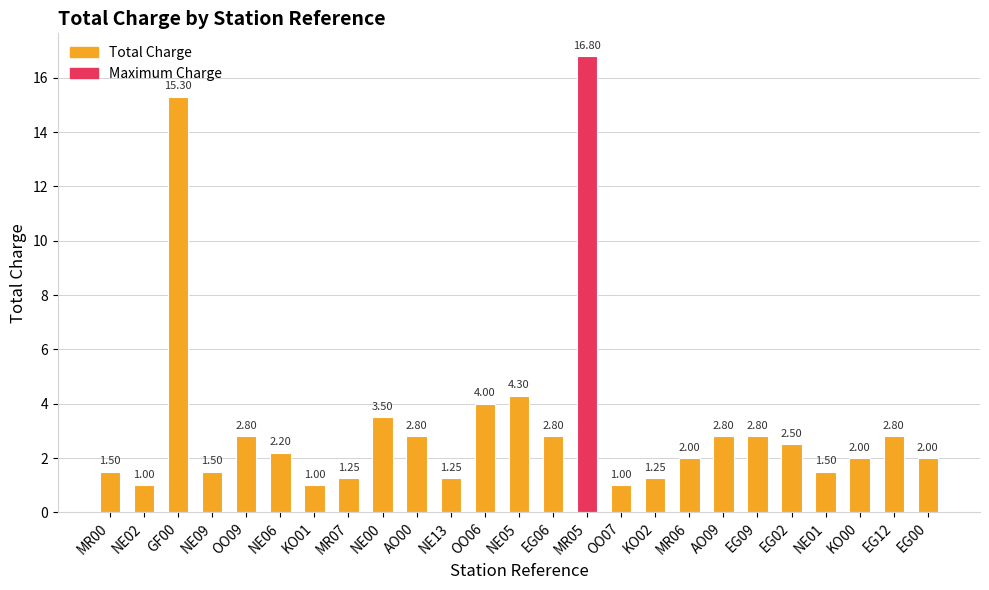

What is the difference between the values at OO07 and EG12?

1.8